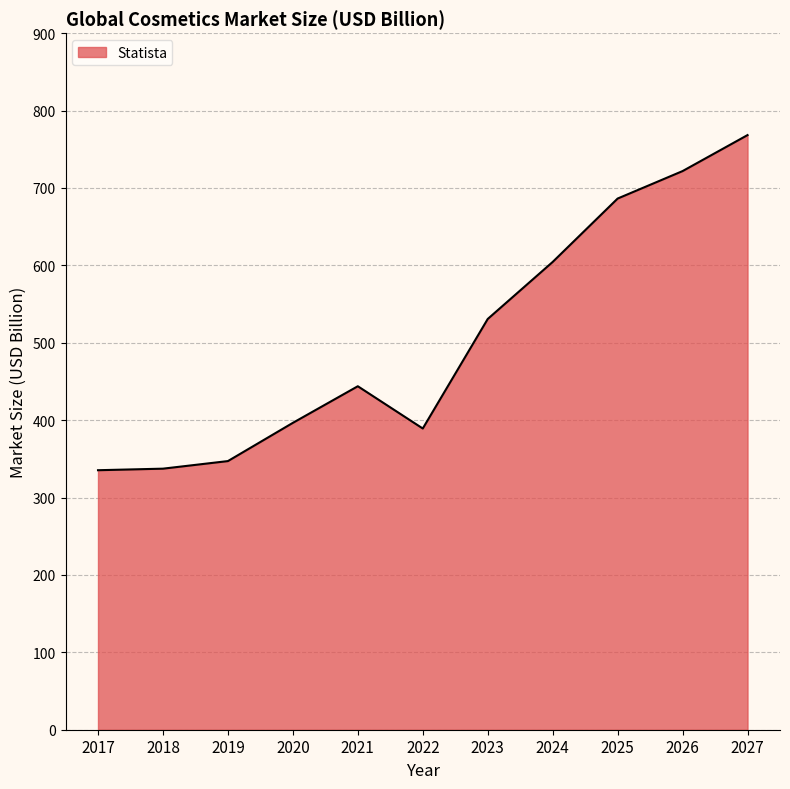

Is it true that the value at 2025 is 686.3?

True